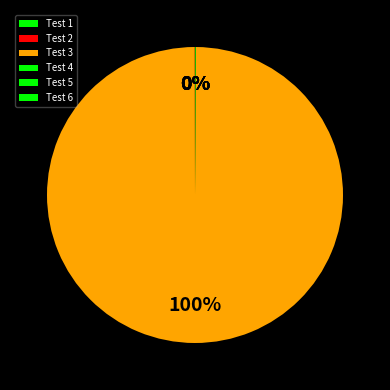

To the nearest percent, what is the average slice percentage?

17%